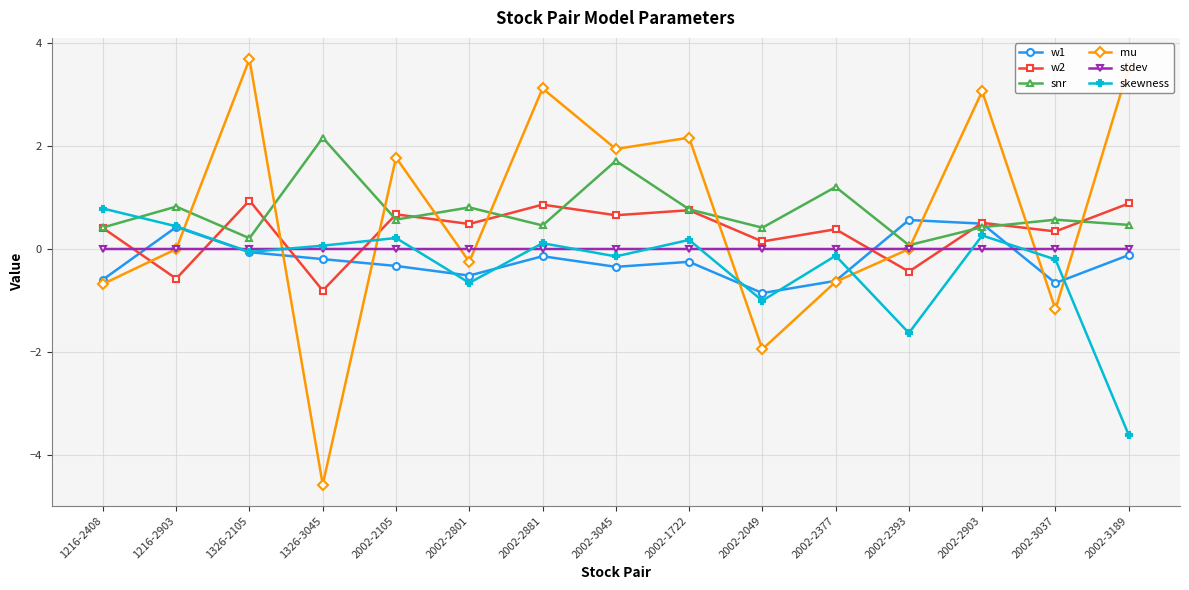

What are all the series names shown in the legend?

w1, w2, snr, mu, stdev, skewness